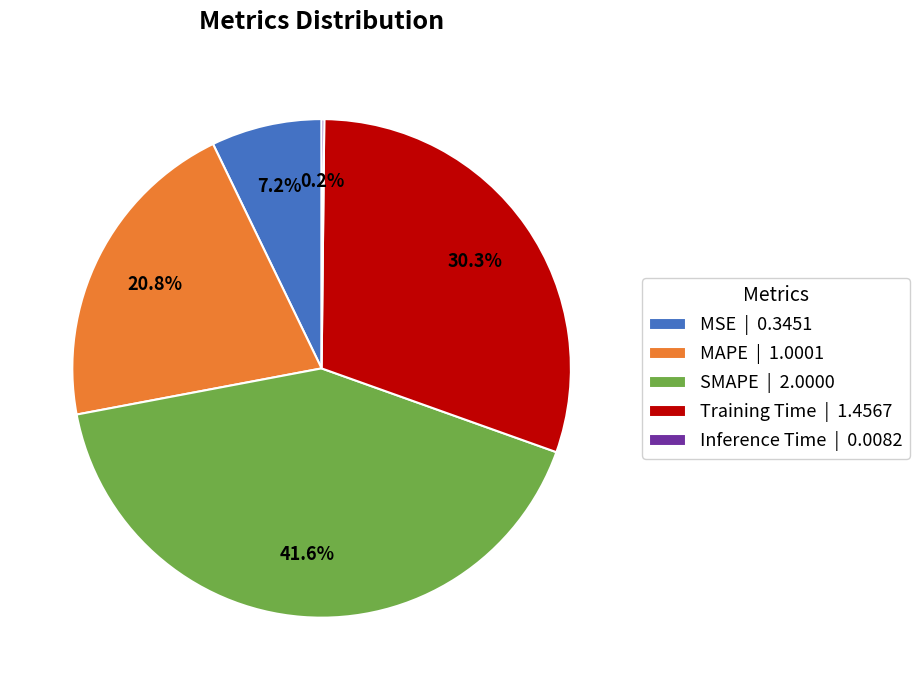

Is MSE the majority of the pie?

No